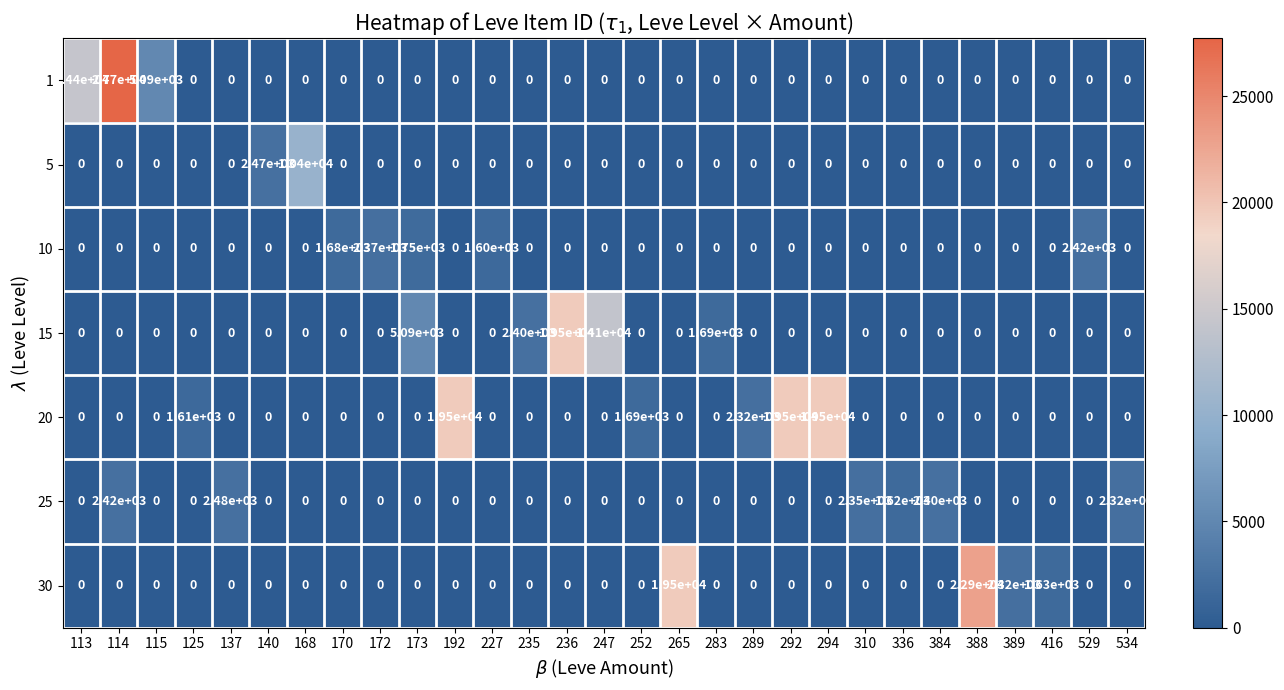

The 1 series shows -12225 at 384. True or false?

False